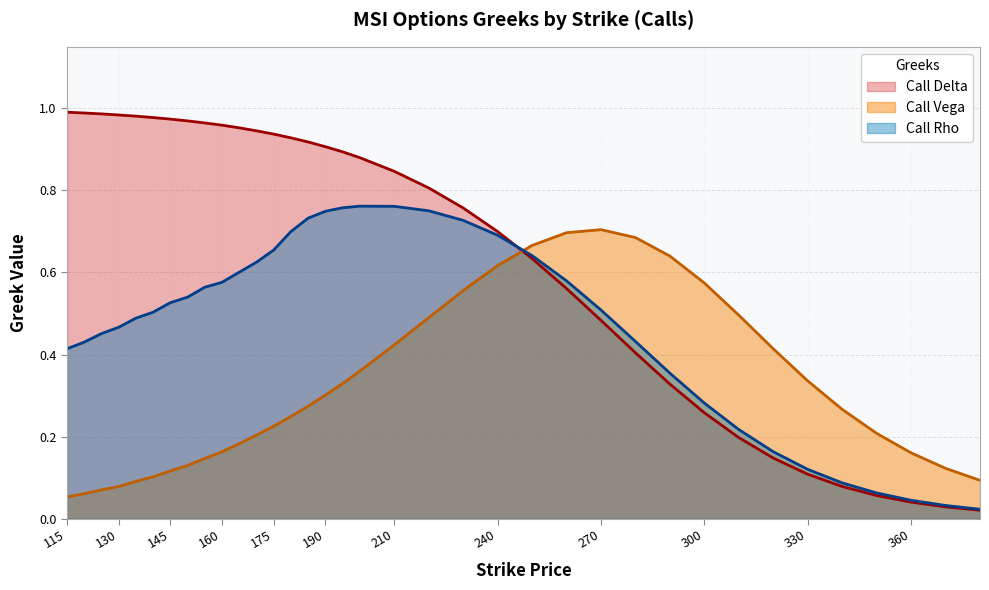

How many interior local peaks does the Call Vega series have?

1